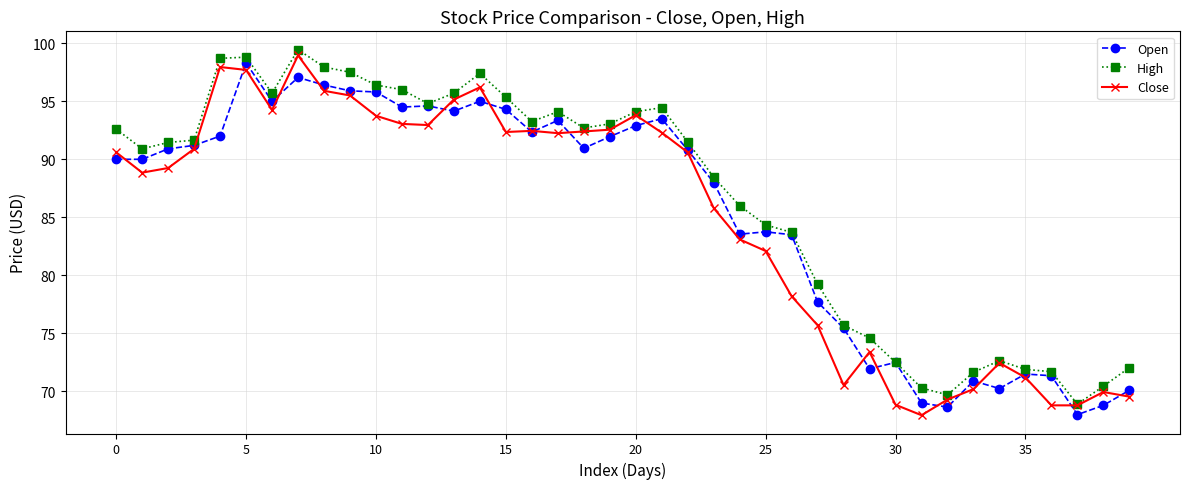

At how many categories does at least one series exceed 71?

36